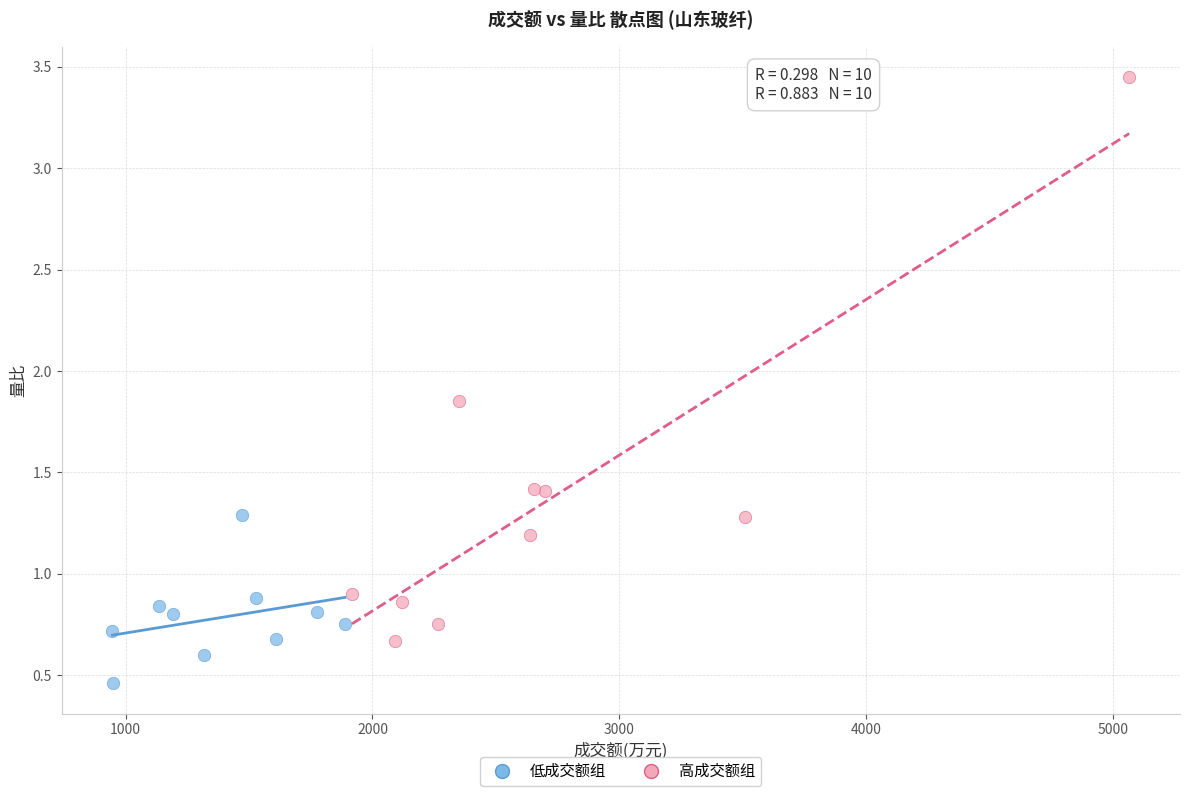

Which series reaches the minimum Y coordinate?

低成交额组